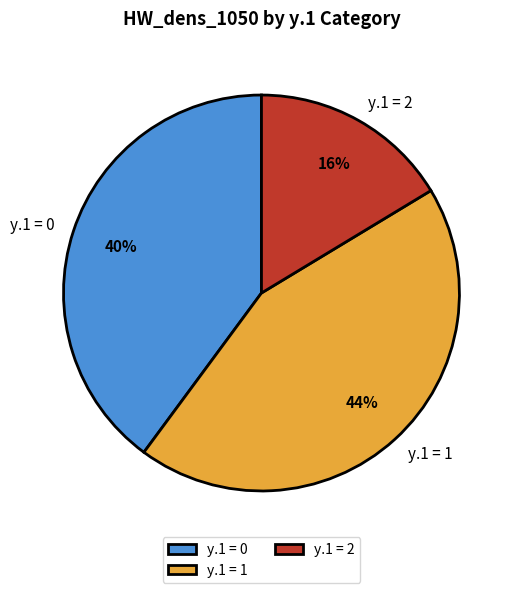

Count the number of slices in the pie.

3